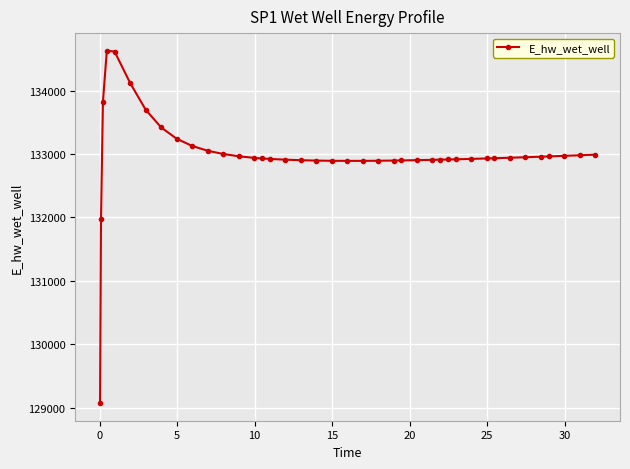

What is the value of the 2nd point from the left?

131970.0